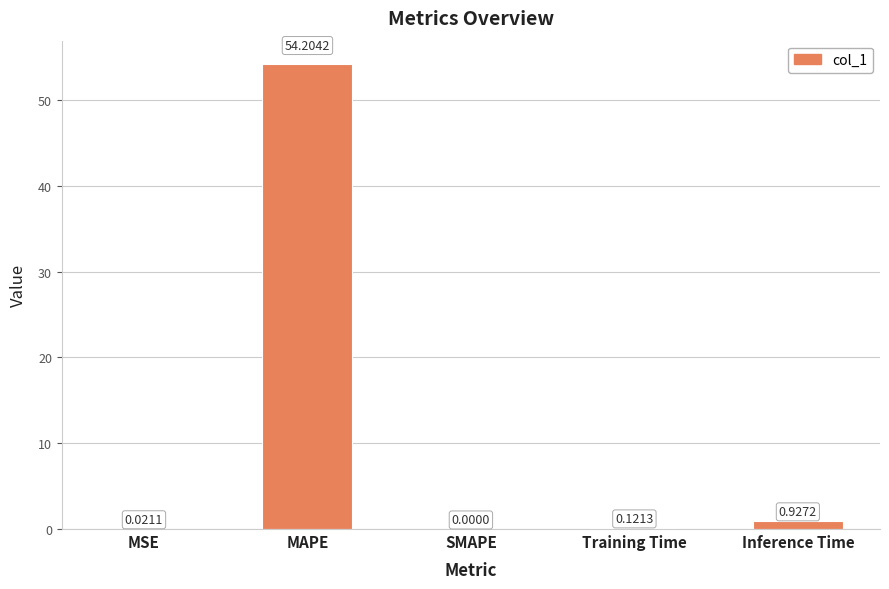

What is the sum of all values?

55.3